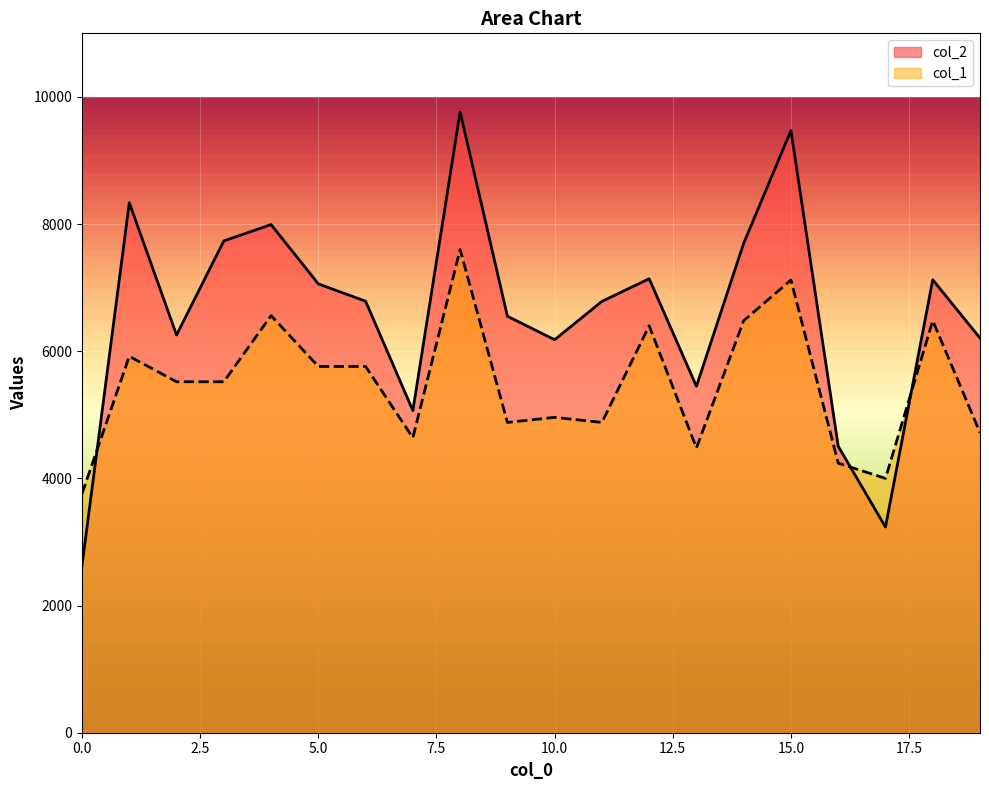

How many data points in col_1 are less than 5520?

9